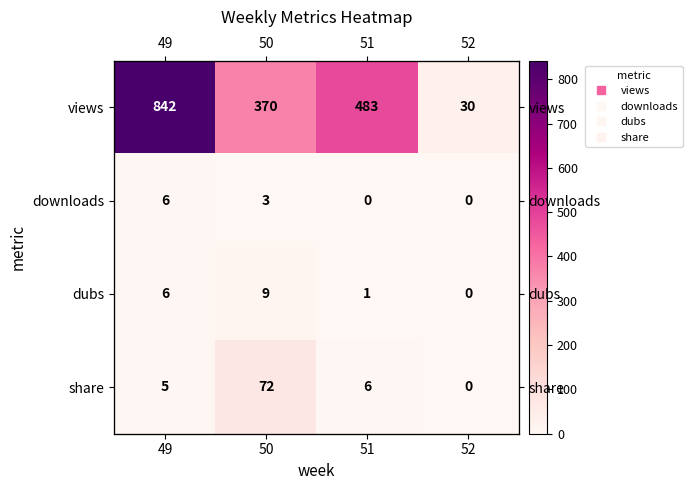

At how many categories does at least one series exceed 635?

1